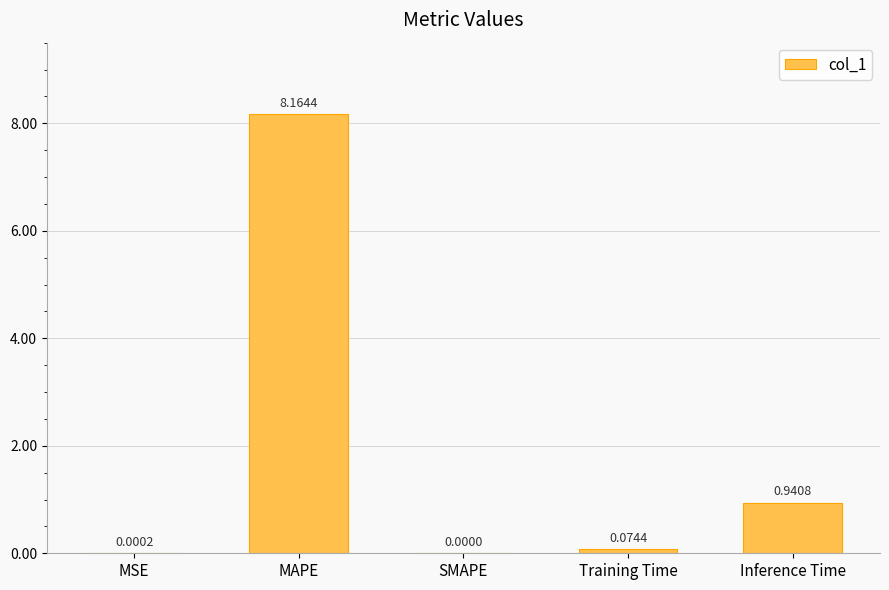

Which label corresponds to the largest value in the chart?

MAPE